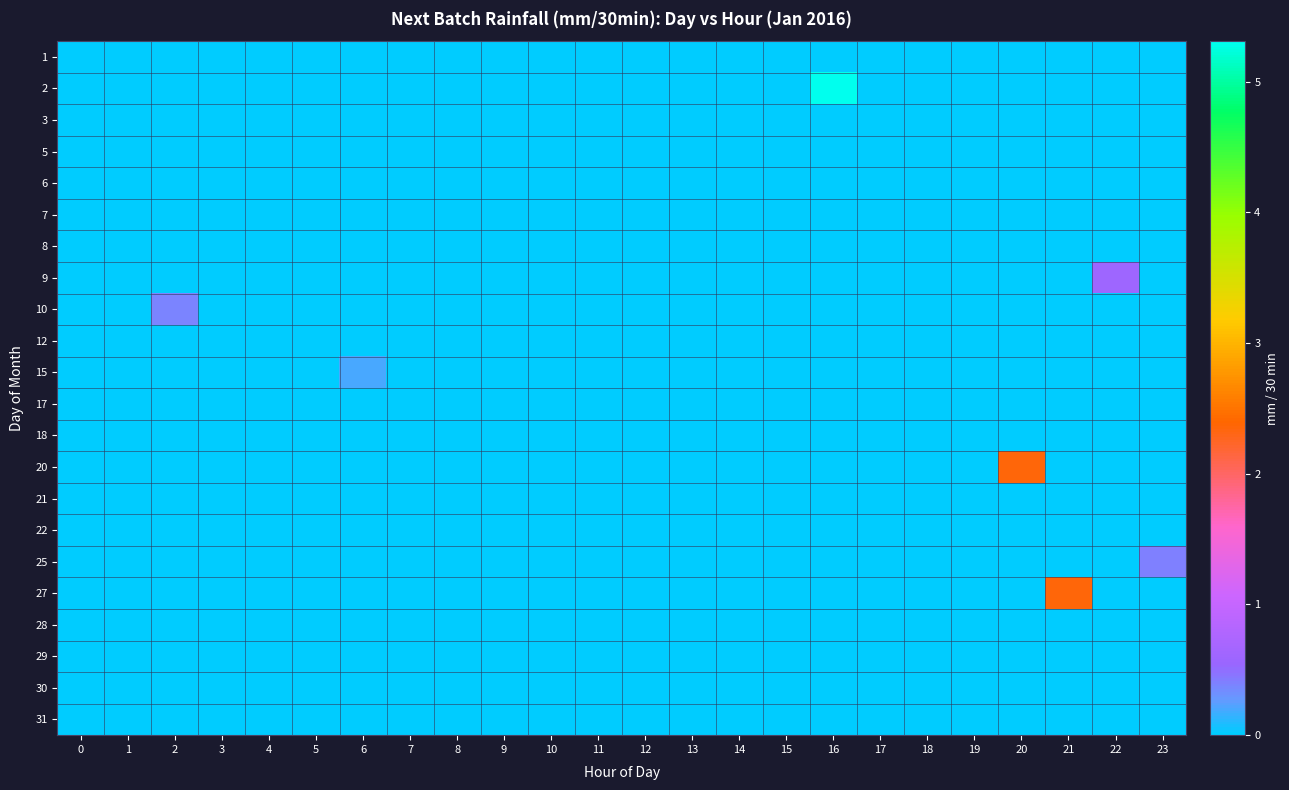

List the series in order of their peak value, lowest first.

1, 3, 5, 6, 7, 8, 12, 17, 18, 21, 22, 28, 29, 30, 31, 15, 10, 25, 9, 20, 27, 2